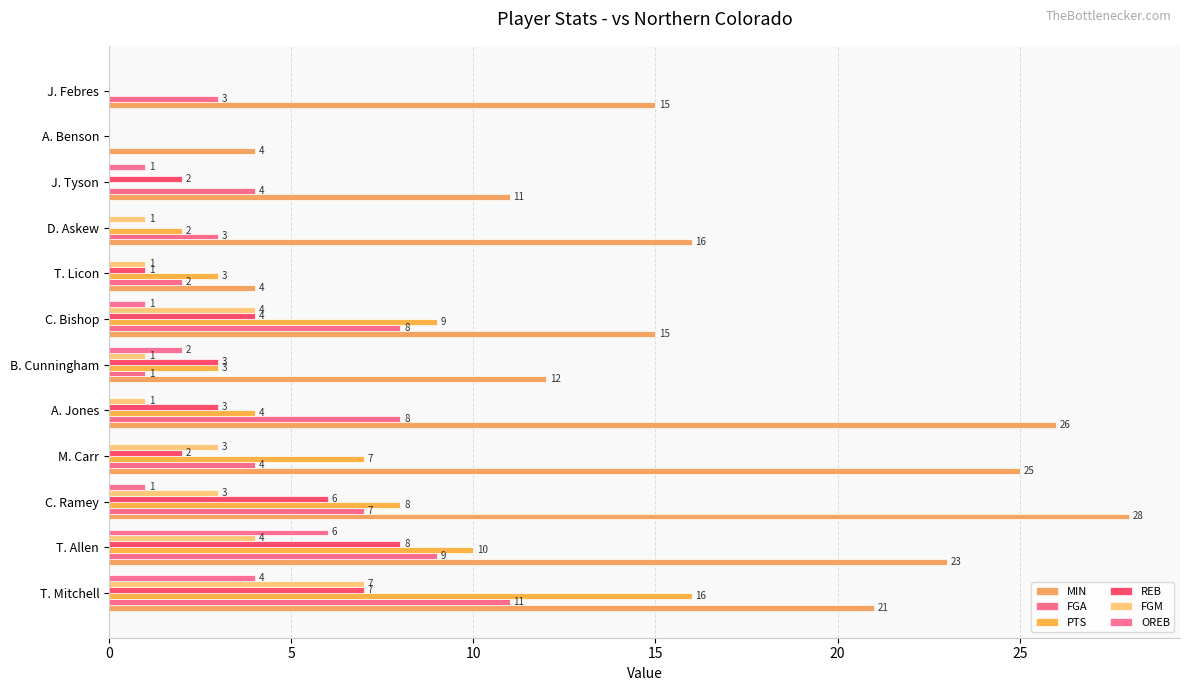

Reading left to right, what are all the values shown in this chart?

MIN: 21	23	28	25	26	12	15	4	16	11	4	15
FGA: 11	9	7	4	8	1	8	2	3	4	0	3
PTS: 16	10	8	7	4	3	9	3	2	0	0	0
REB: 7	8	6	2	3	3	4	1	0	2	0	0
FGM: 7	4	3	3	1	1	4	1	1	0	0	0
OREB: 4	6	1	0	0	2	1	0	0	1	0	0